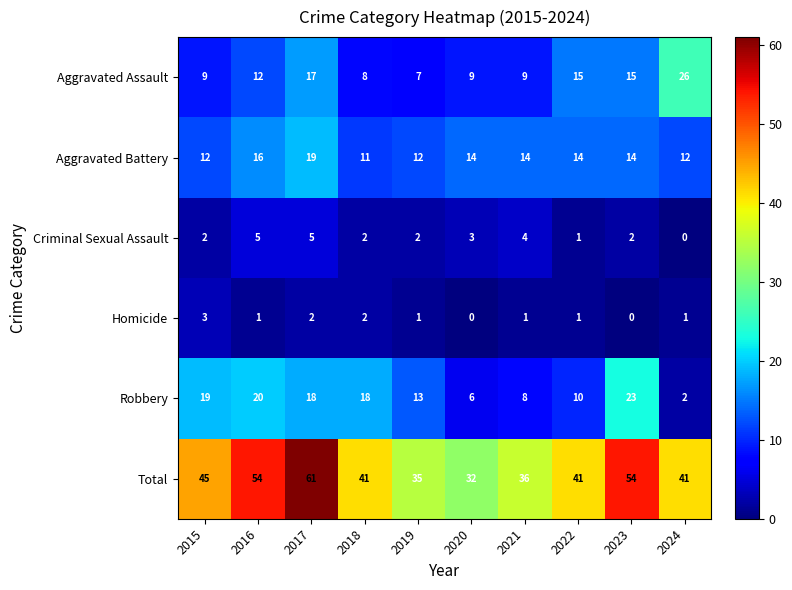

How many Homicide values are between 1 and 2?

7